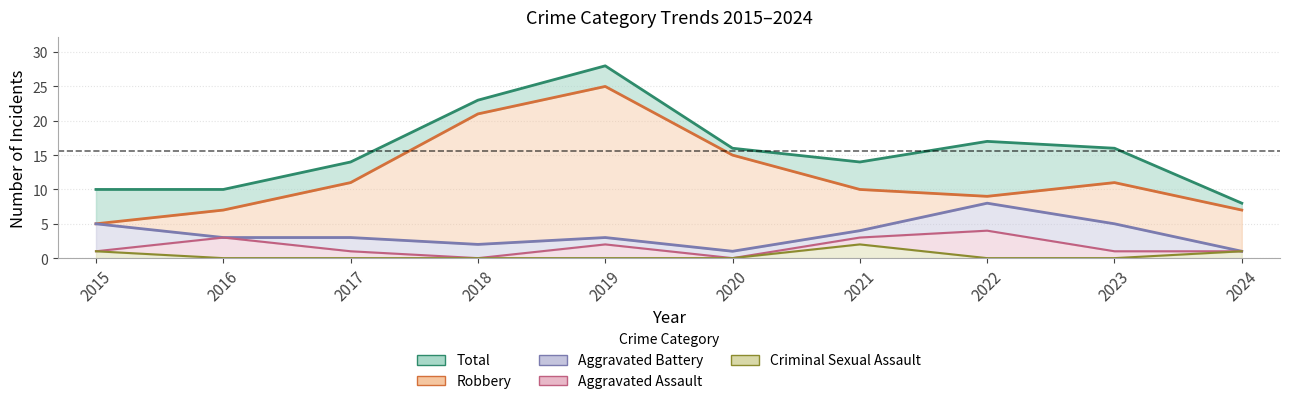

Is the value of Aggravated Assault (stacked) at 2022 greater than the value of Criminal Sexual Assault at 2023?

Yes